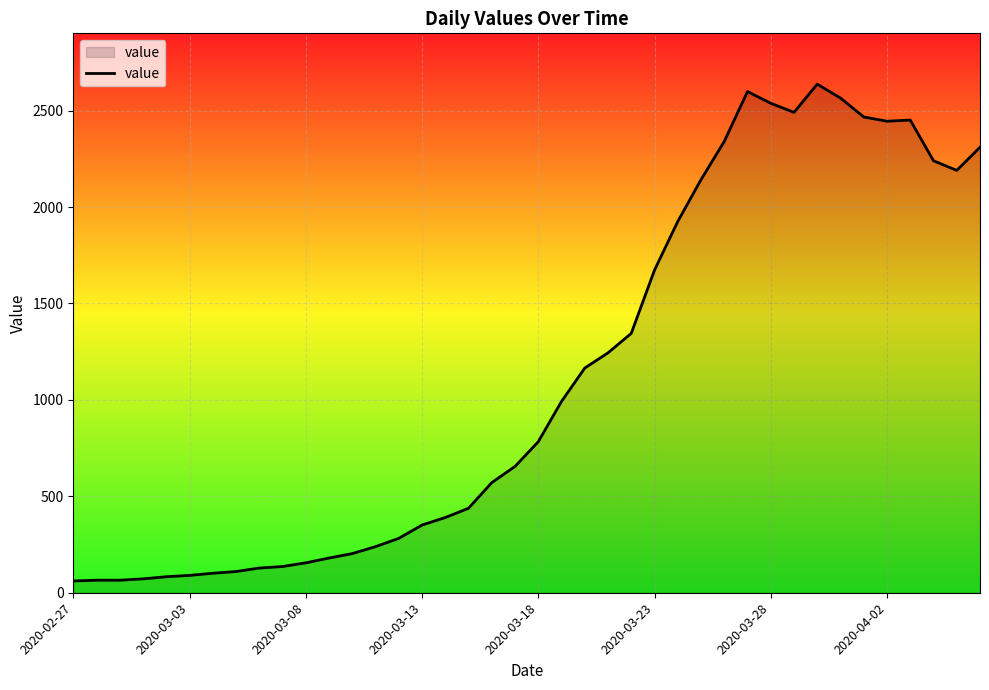

What is the difference between the maximum and minimum values?

2576